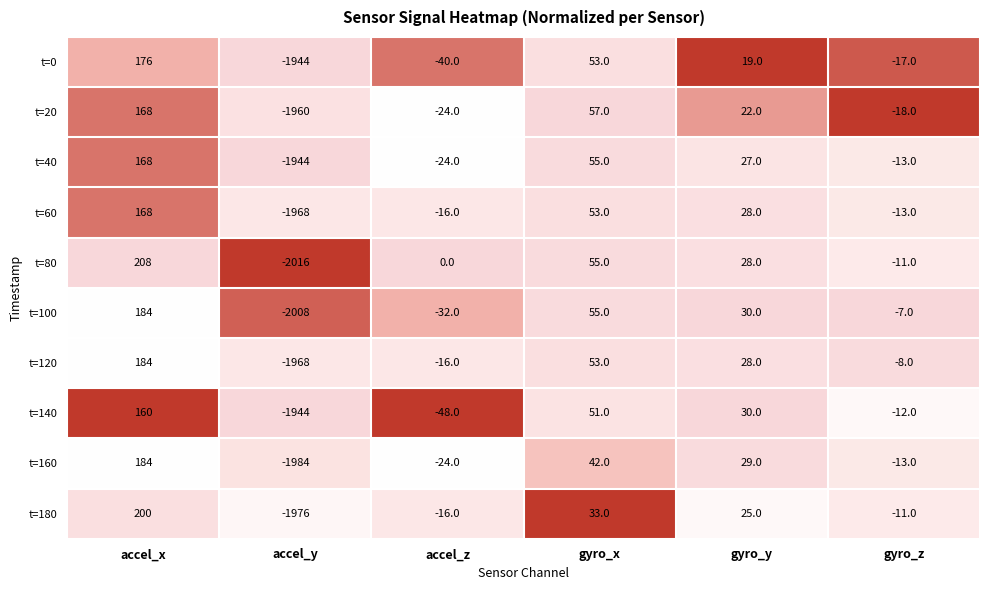

Is it true that t=120 equals 40 at gyro_y?

False